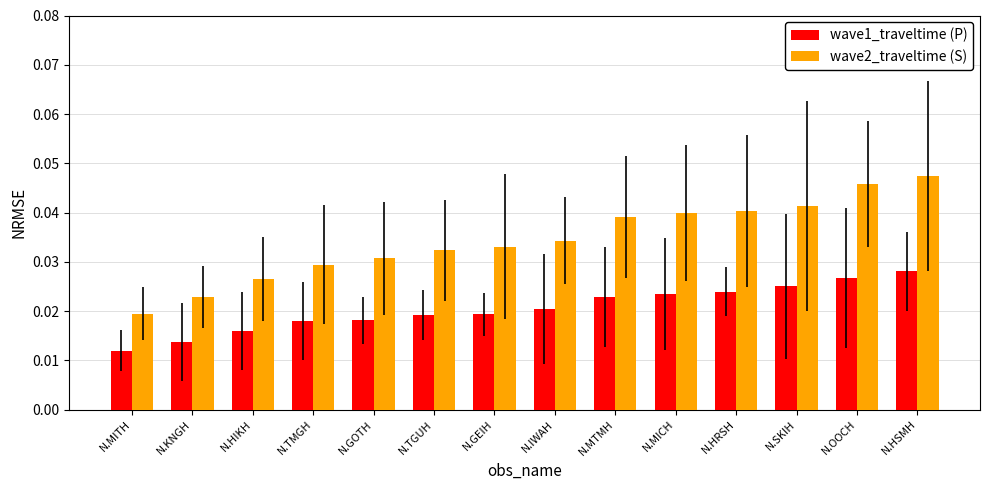

List the series in order of their peak value, highest first.

wave2_traveltime (S), wave1_traveltime (P)